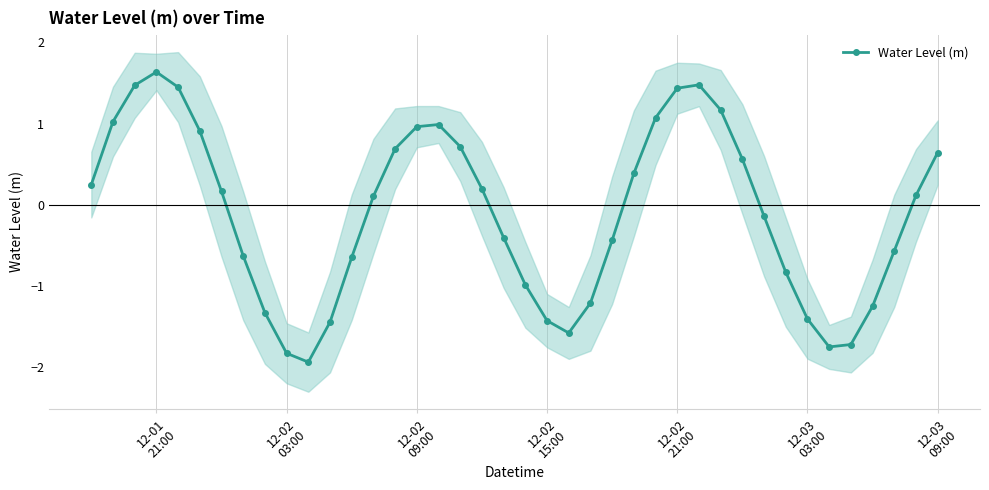

True or false: Water Level (m) has more than 2 points higher than both neighbors.

True